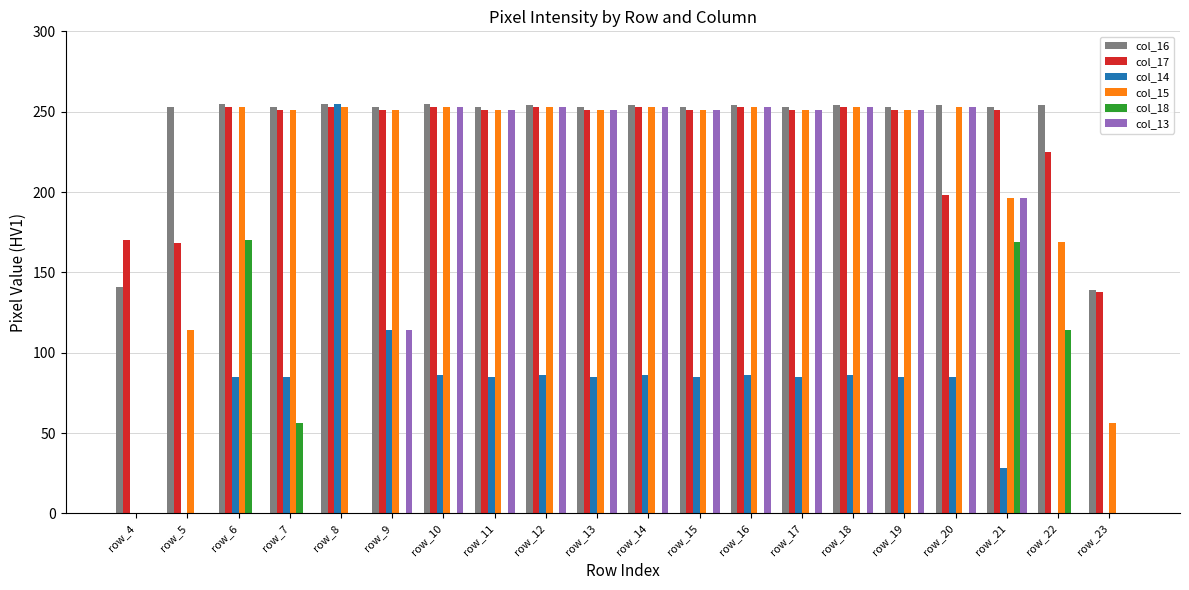

At which label is col_17 closest to 195?

row_20